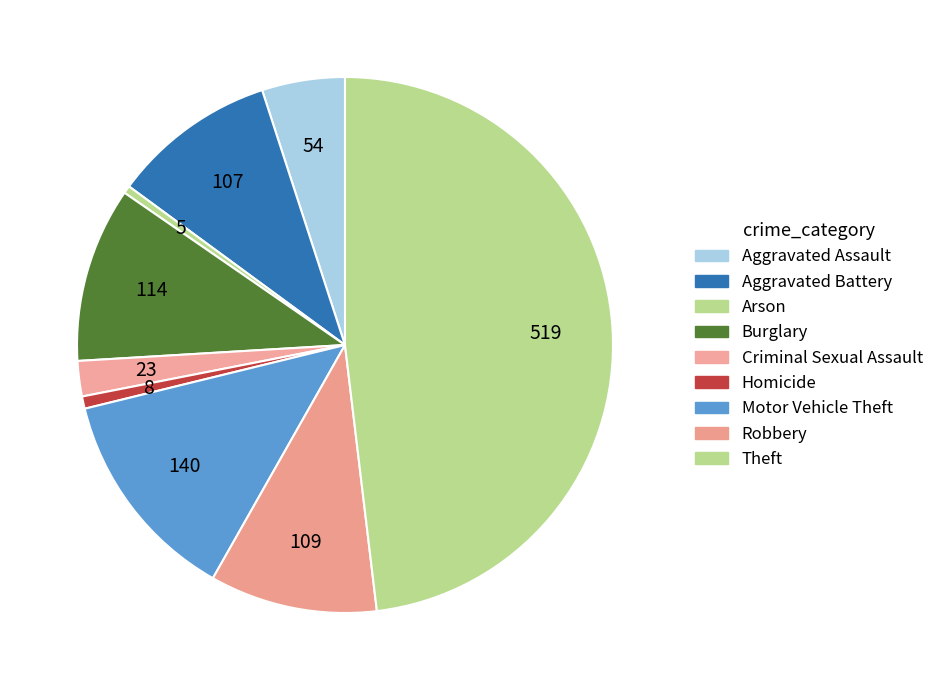

Is it true that Homicide is 1% of the pie?

True